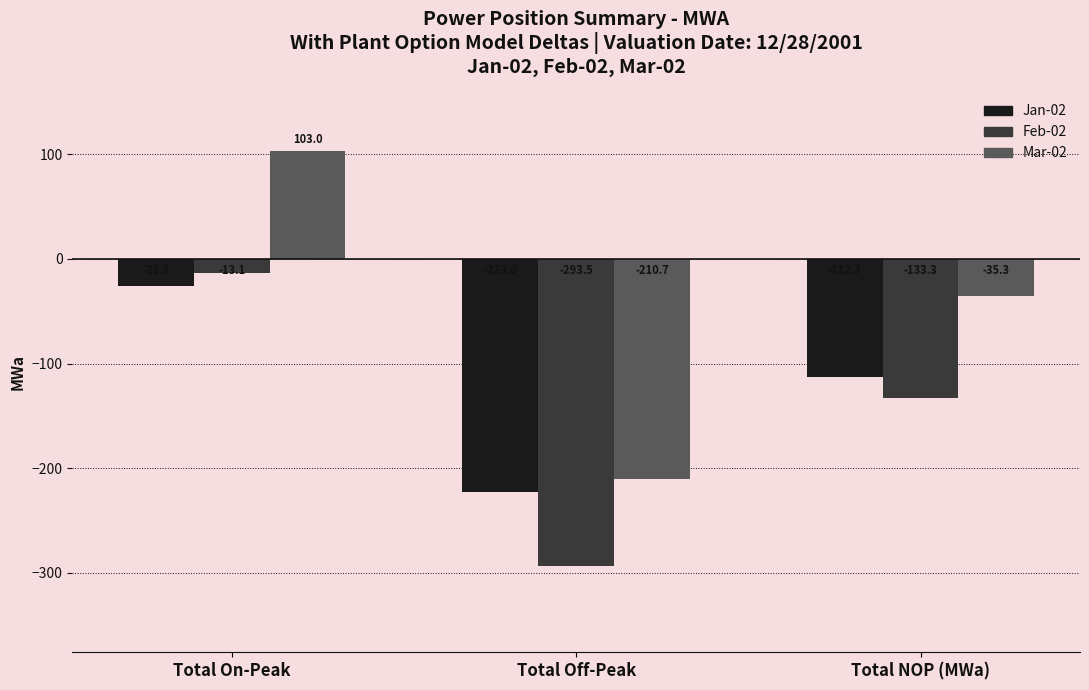

What is the difference between the maximum and minimum values in the Jan-02 series?

197.3